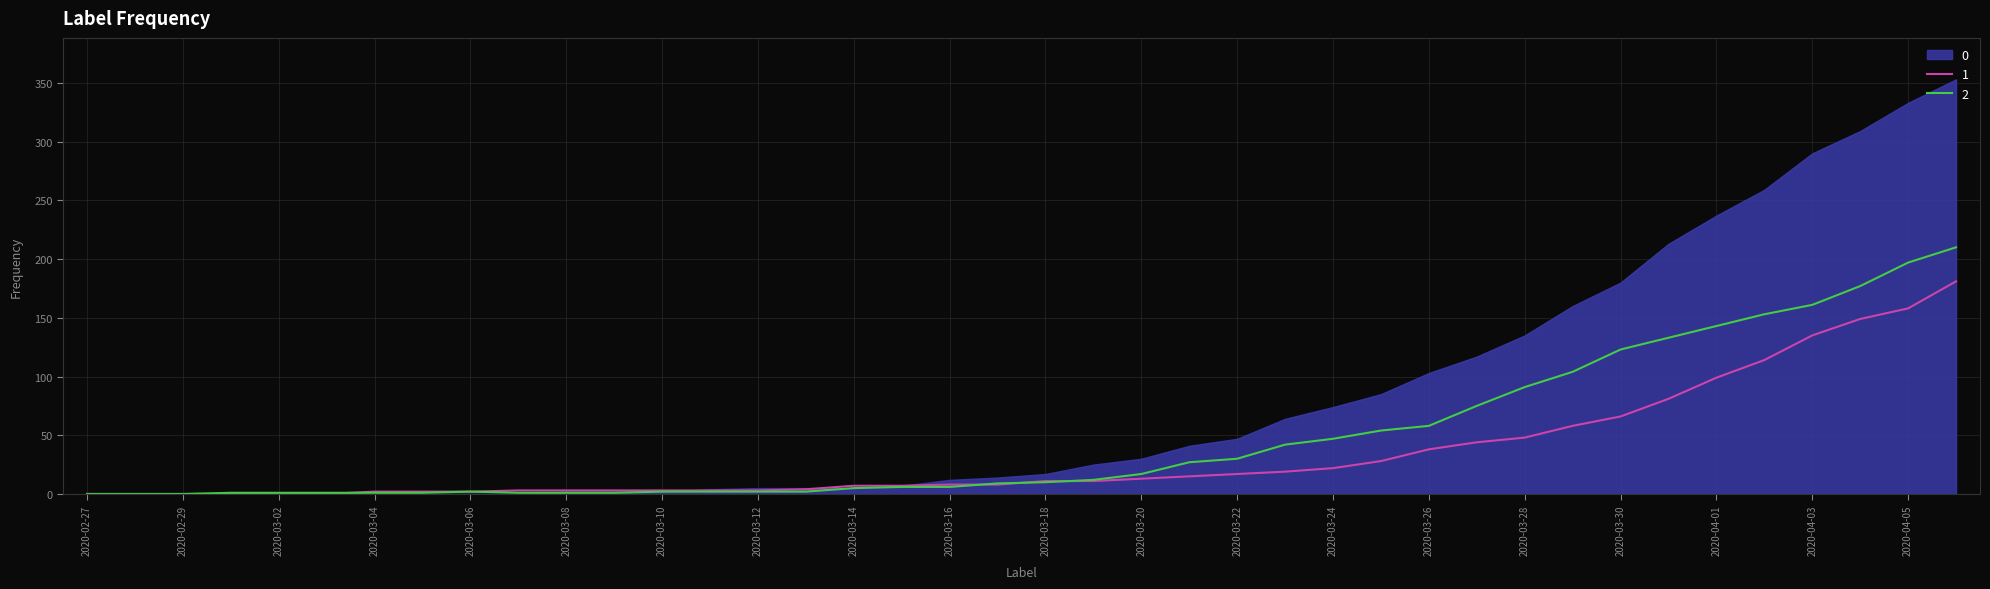

True or false: 0 has more than 0 interior local peaks.

True